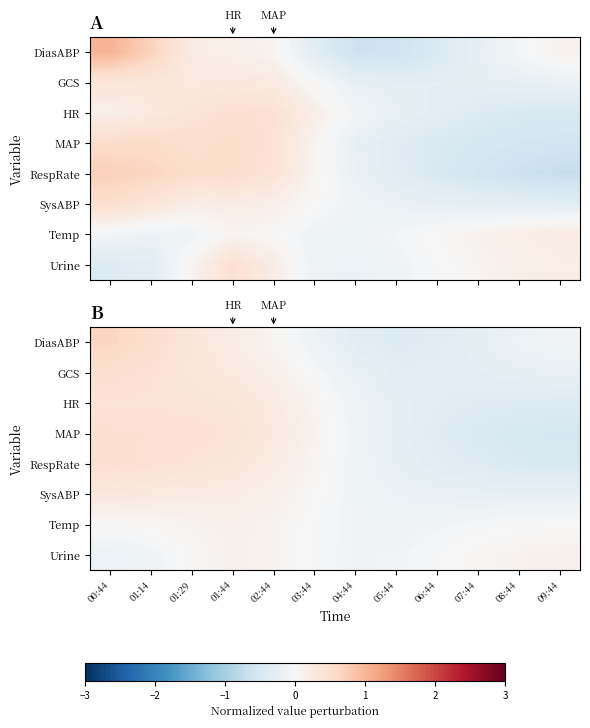

Which has a higher value, 01:29 or 06:44?

01:29